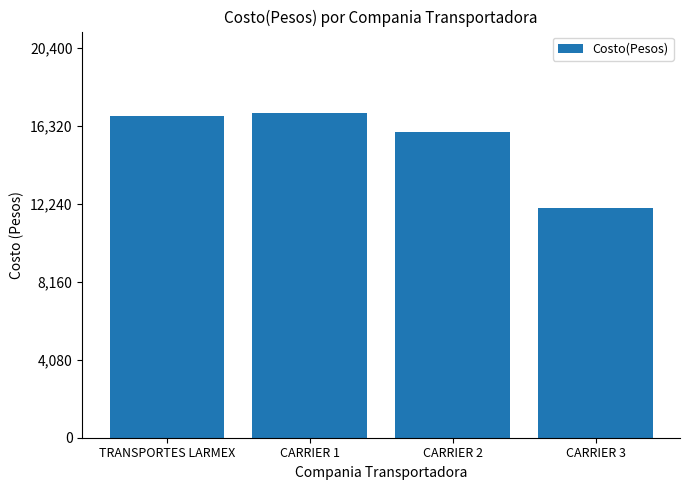

What is the value of the 2nd bar from the left?

17000